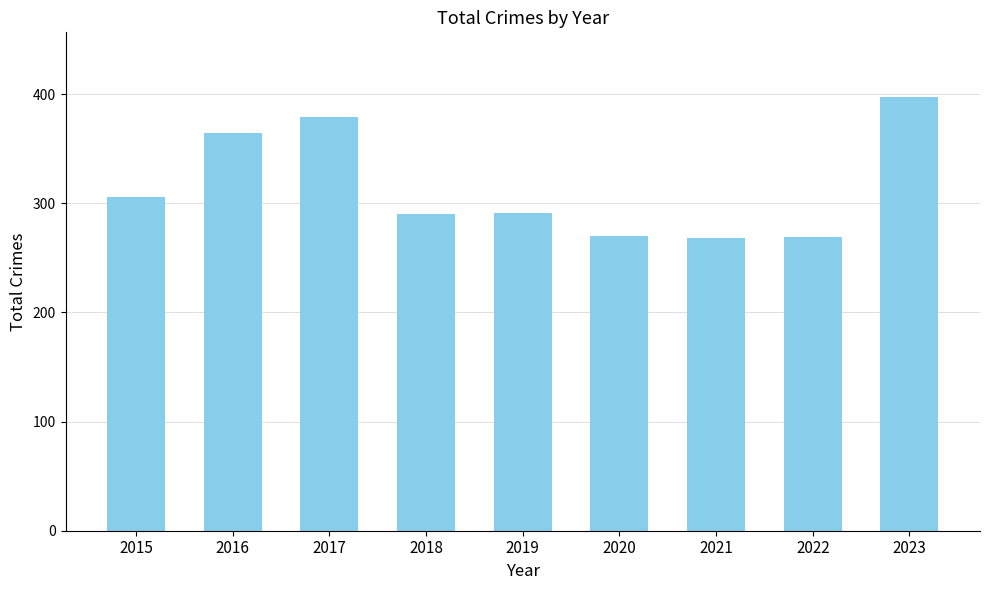

Is it true that the value at 2021 is 268?

True